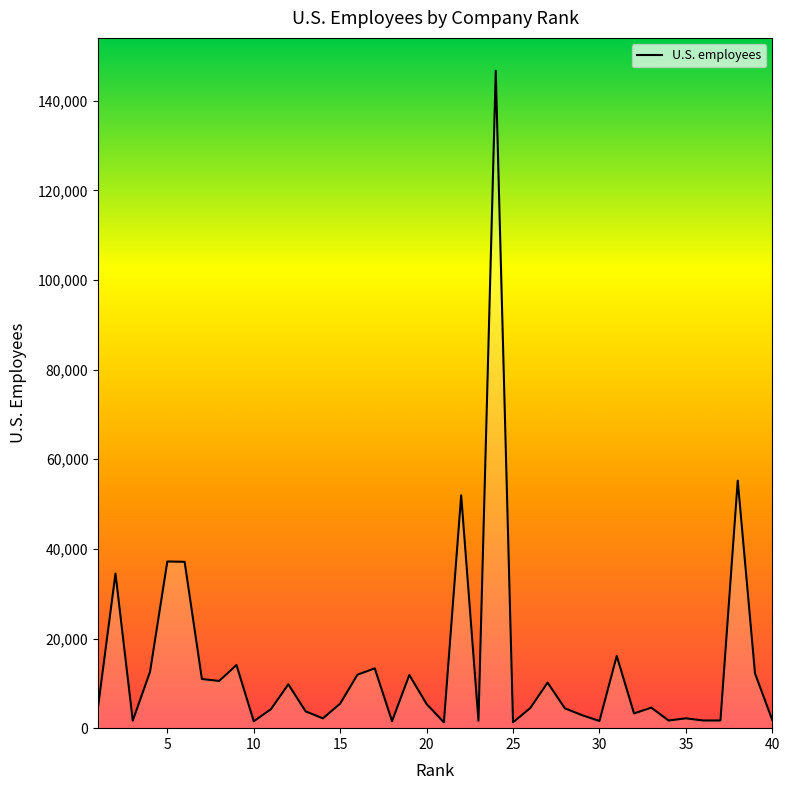

What is the difference between the maximum and minimum values?

145404